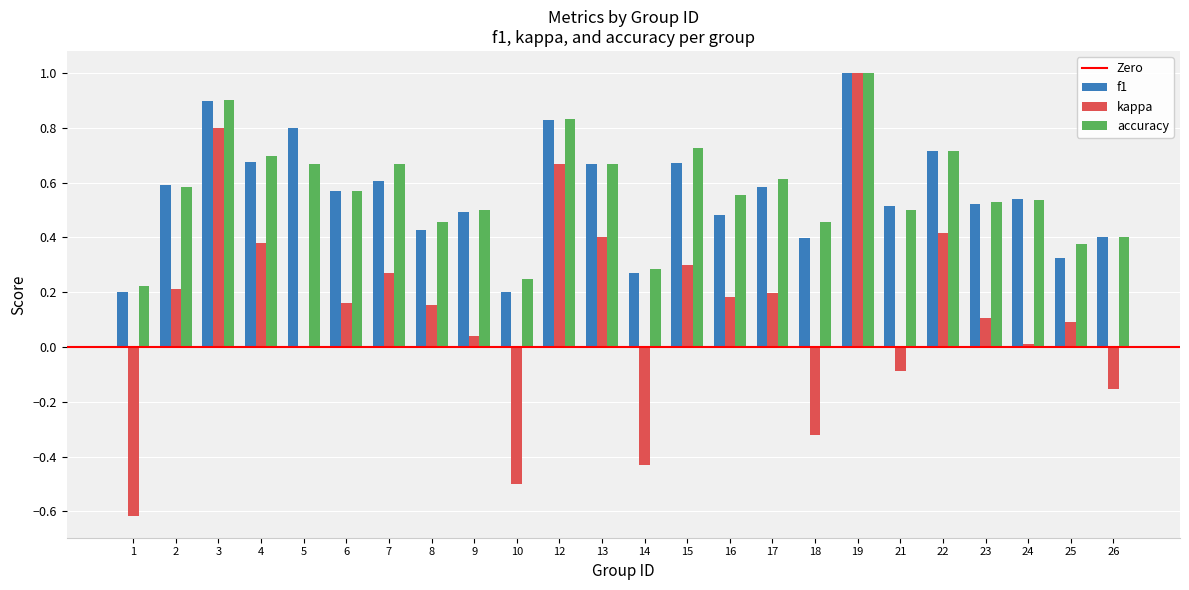

Count the number of data series in this chart.

3